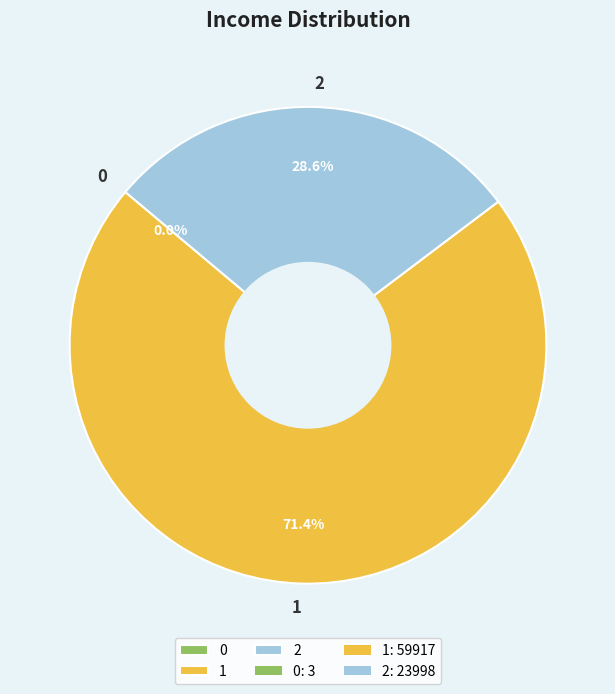

Do 2 and 1 together represent more than half of the pie?

Yes